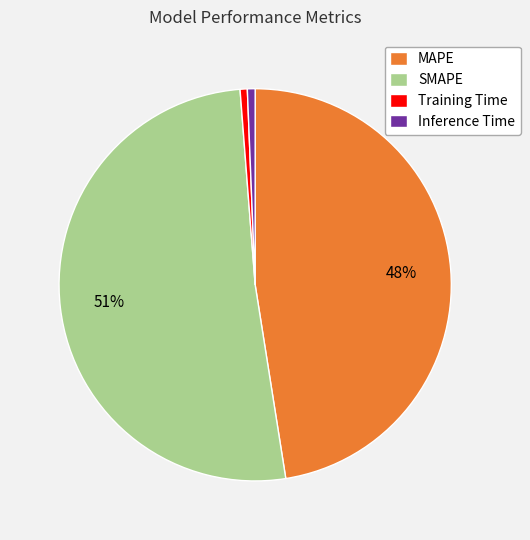

What is the largest slice in the pie chart?

SMAPE